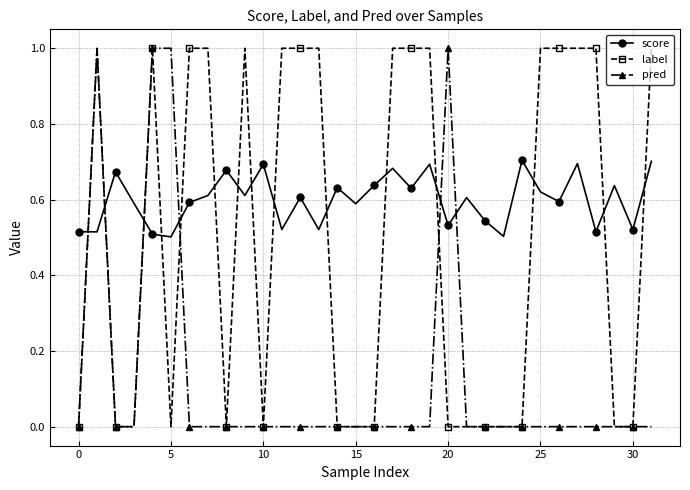

List the series in order of their overall mean, lowest first.

pred, label, score